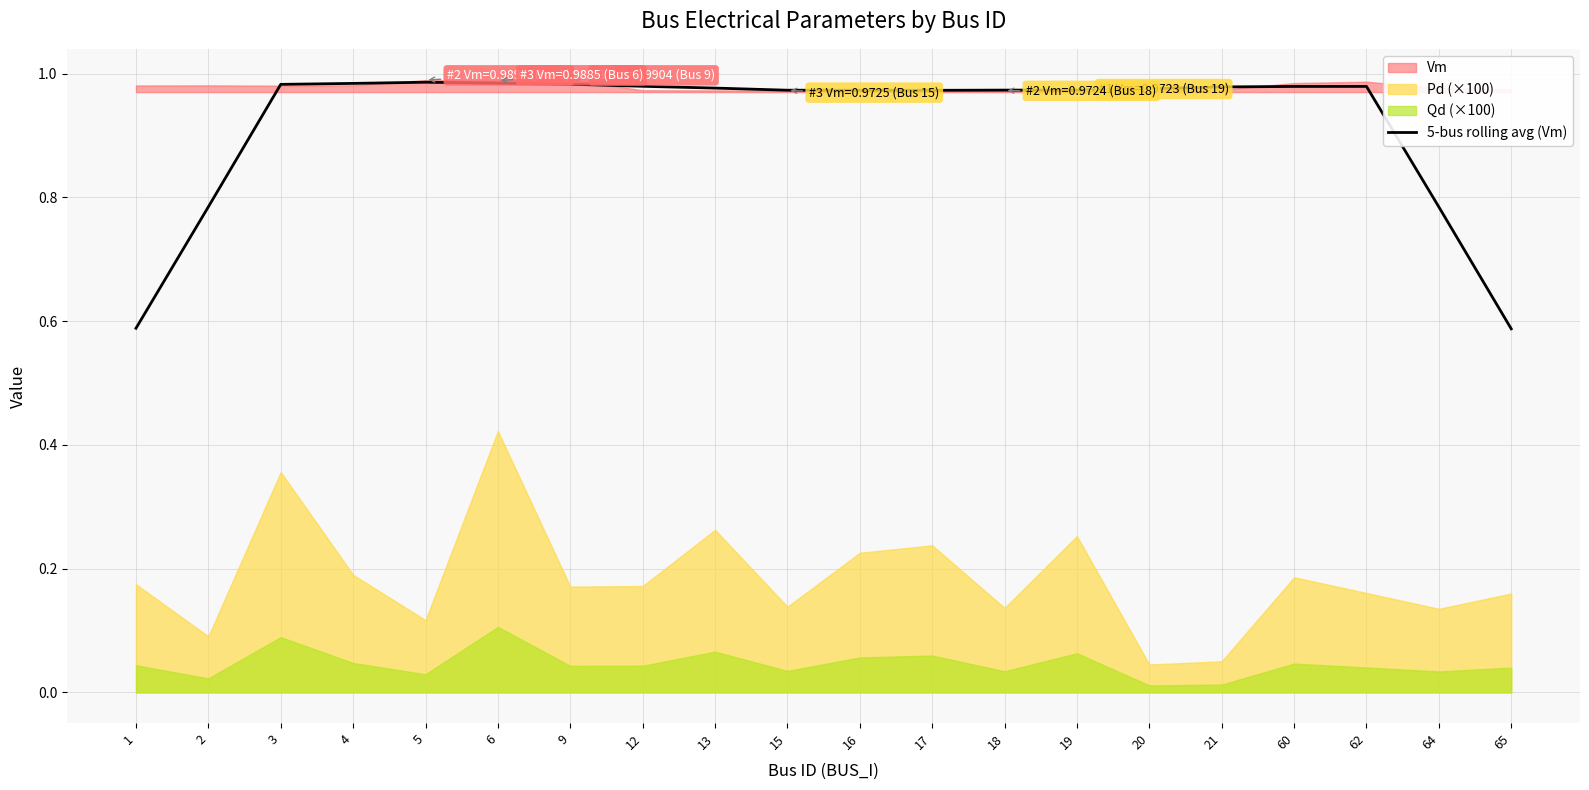

Rank the categories by value from lowest to highest.

65, 1, 64, 2, 17, 16, 15, 18, 19, 20, 13, 21, 60, 62, 12, 3, 9, 4, 6, 5